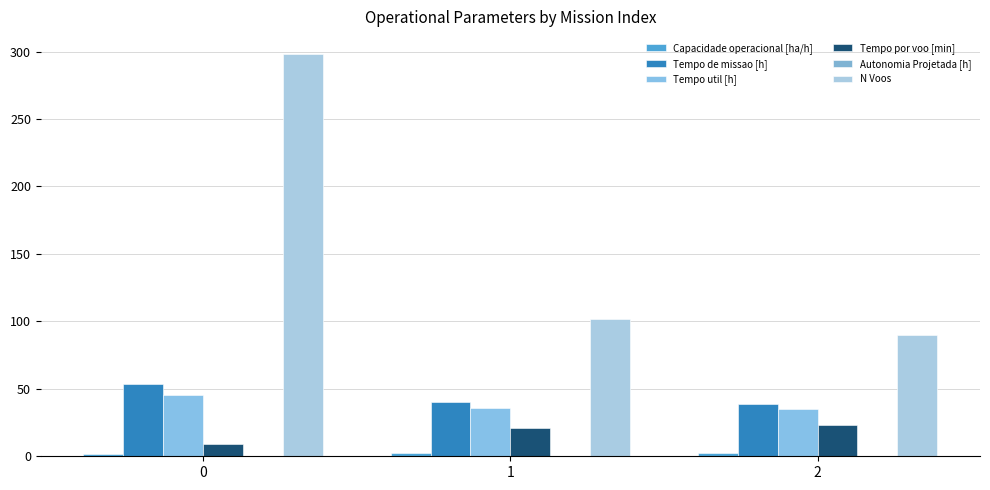

Reading left to right, what are all the values shown in this chart?

Capacidade operacional [ha/h]: 1.9	2.5	2.6
Tempo de missao [h]: 53.9	39.9	39.1
Tempo util [h]: 45.2	35.6	35.0
Tempo por voo [min]: 9.1	20.9	23.4
Autonomia Projetada [h]: 0.2	0.3	0.5
N Voos: 298.0	102.0	90.0